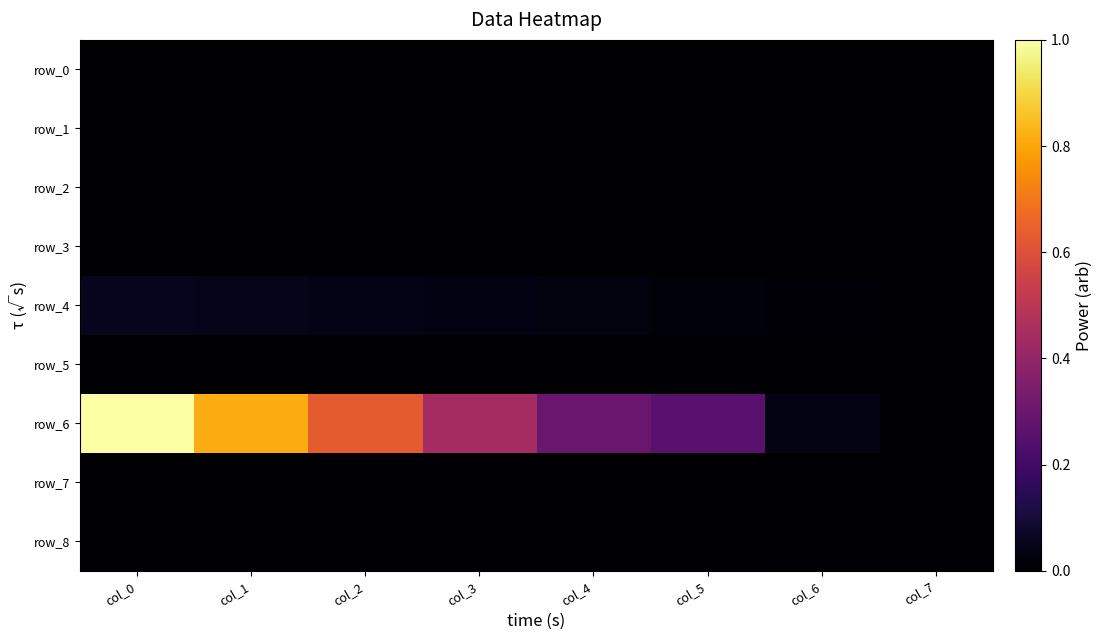

The value of row_2 at col_3 is 0.0. True or false?

False